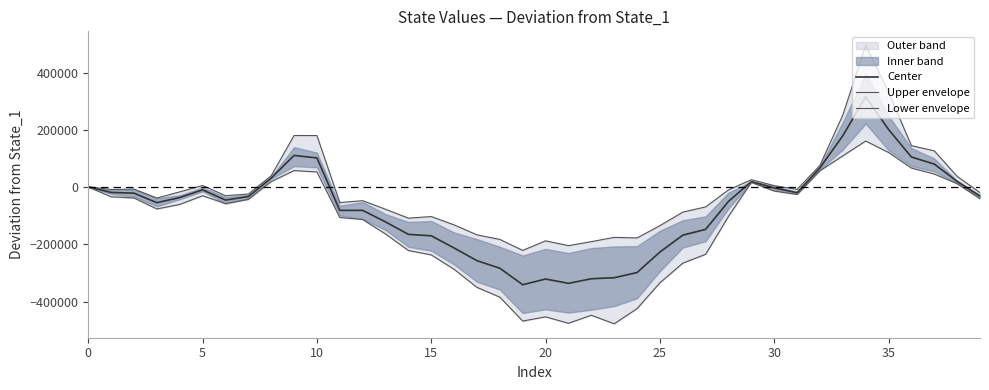

What is the label of the 26th point from the right?

14